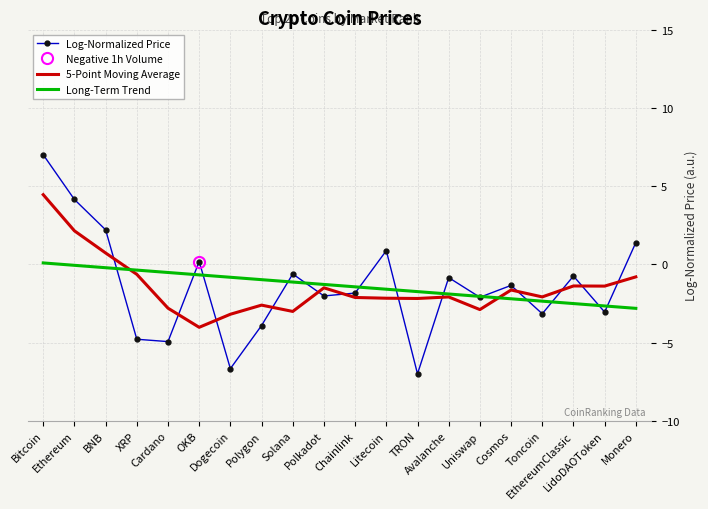

How many series are shown in this chart?

3